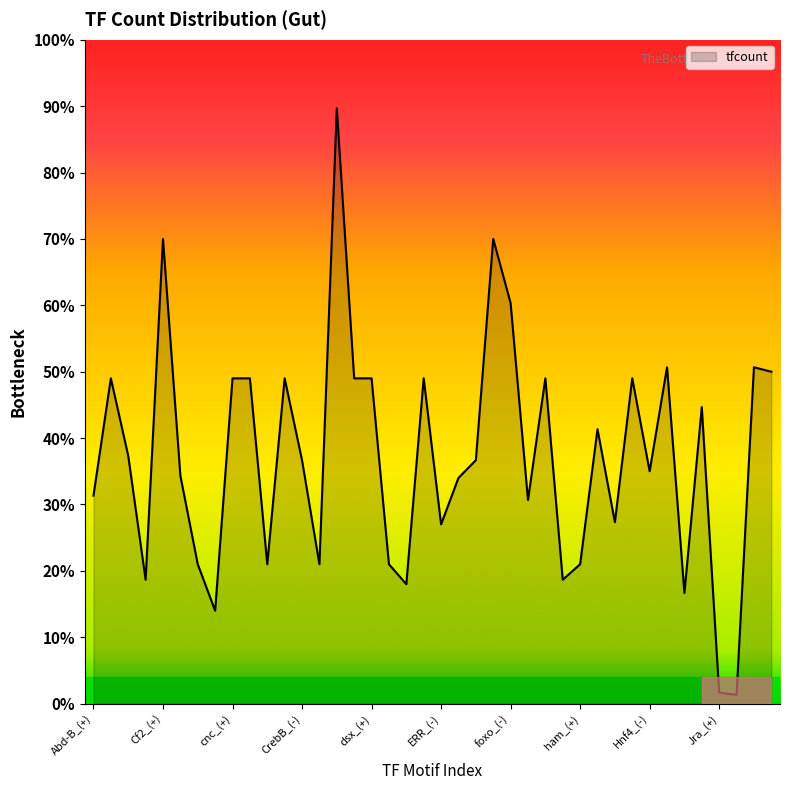

Which category has the highest value across all series?

dimm_(+)